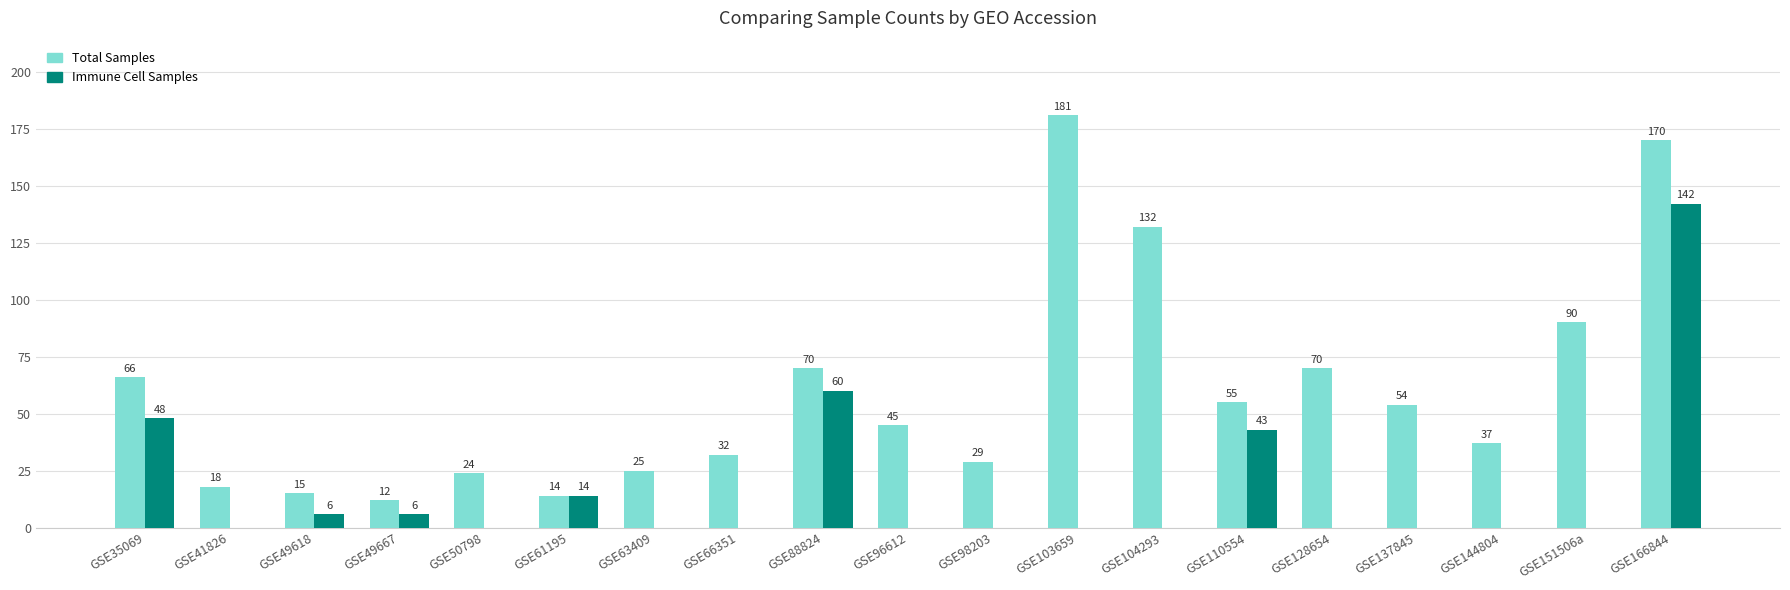

At which category is the sum across all series the highest?

GSE166844